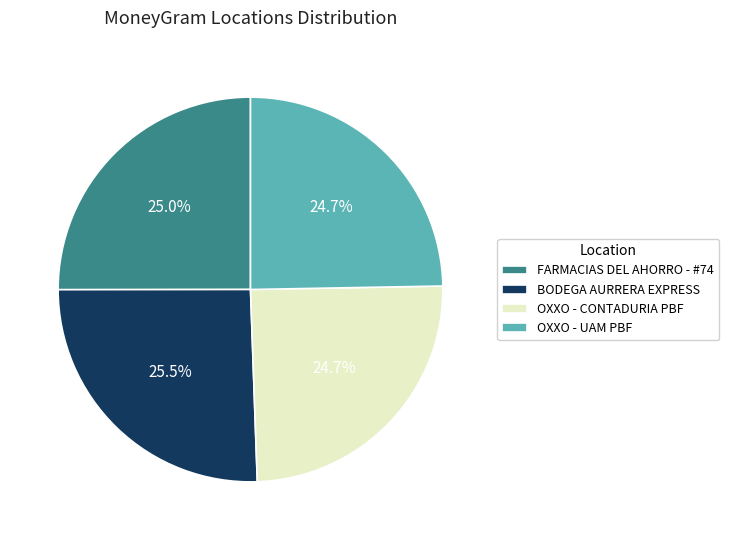

What is the largest slice in the pie chart?

BODEGA AURRERA EXPRESS